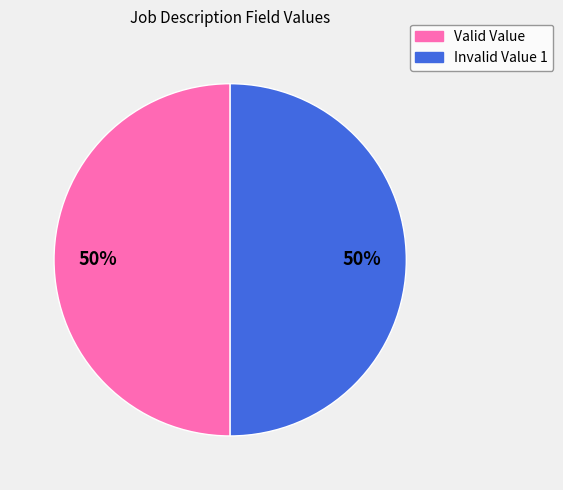

To the nearest percent, what is the average slice percentage?

50%